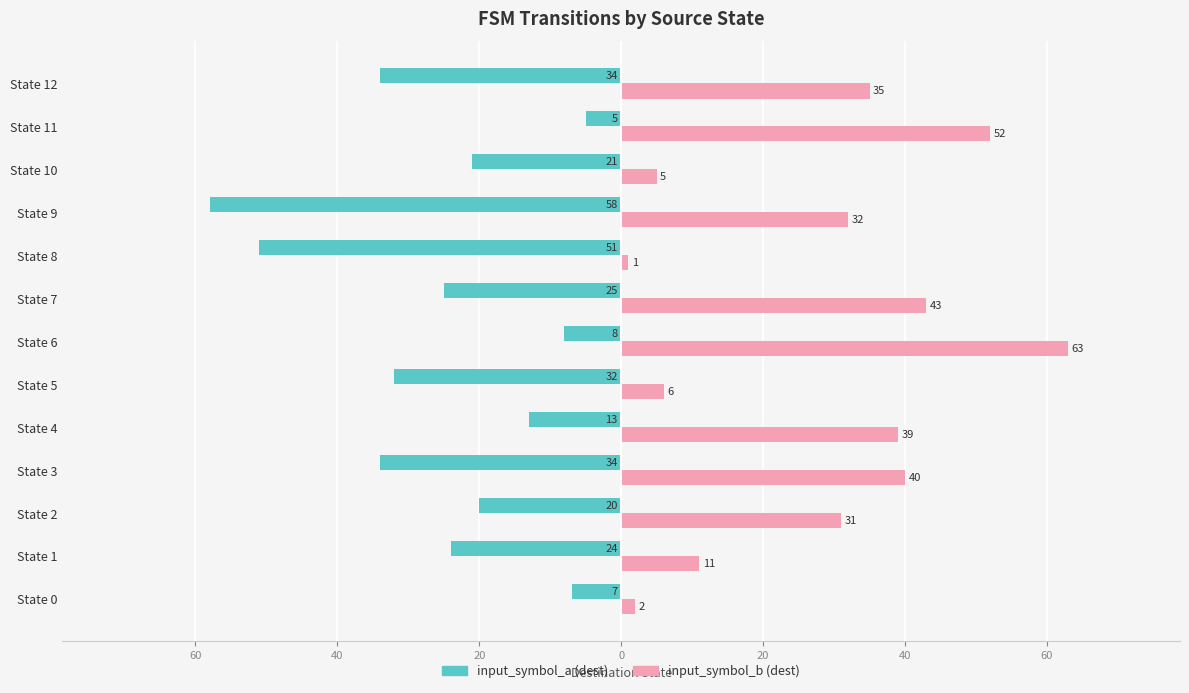

What are all the series names shown in the legend?

input_symbol_a (dest), input_symbol_b (dest)